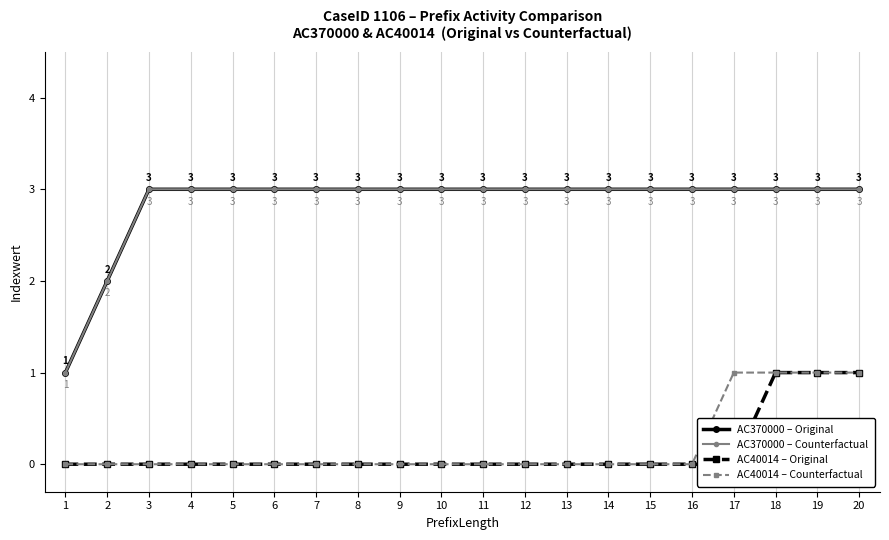

What is the difference between the maximum and minimum values in the AC370000 – Original series?

2